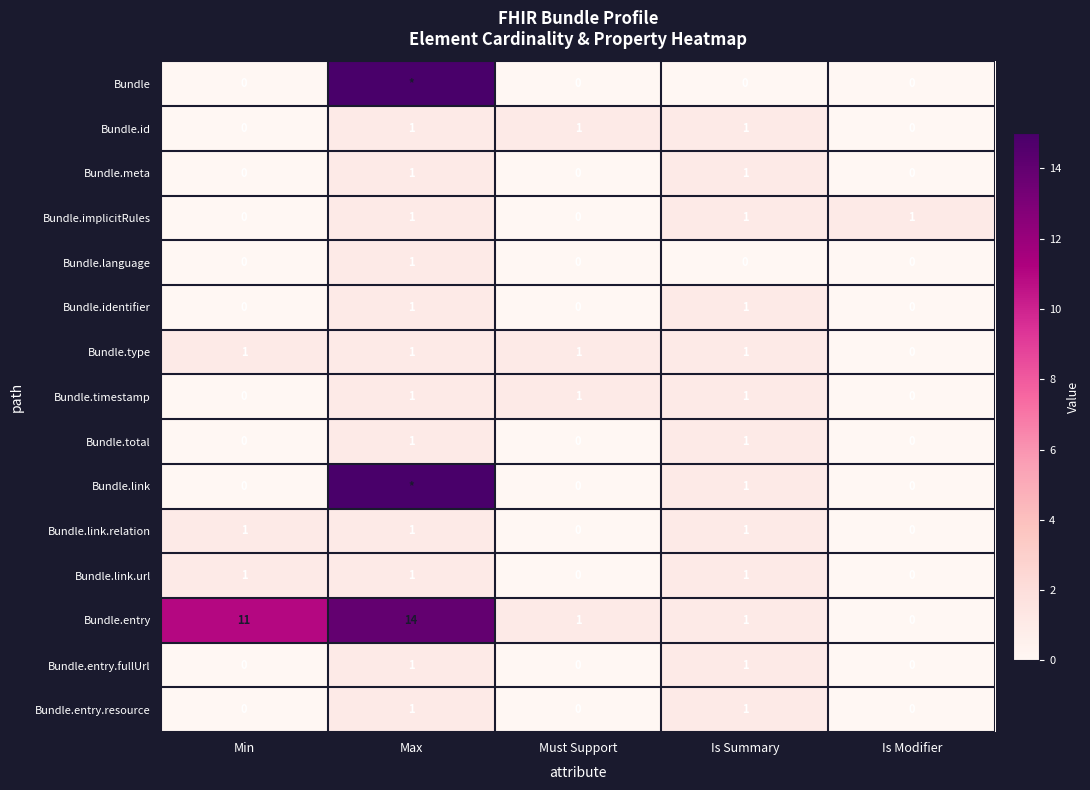

What is the difference between the highest and lowest values at Min?

11